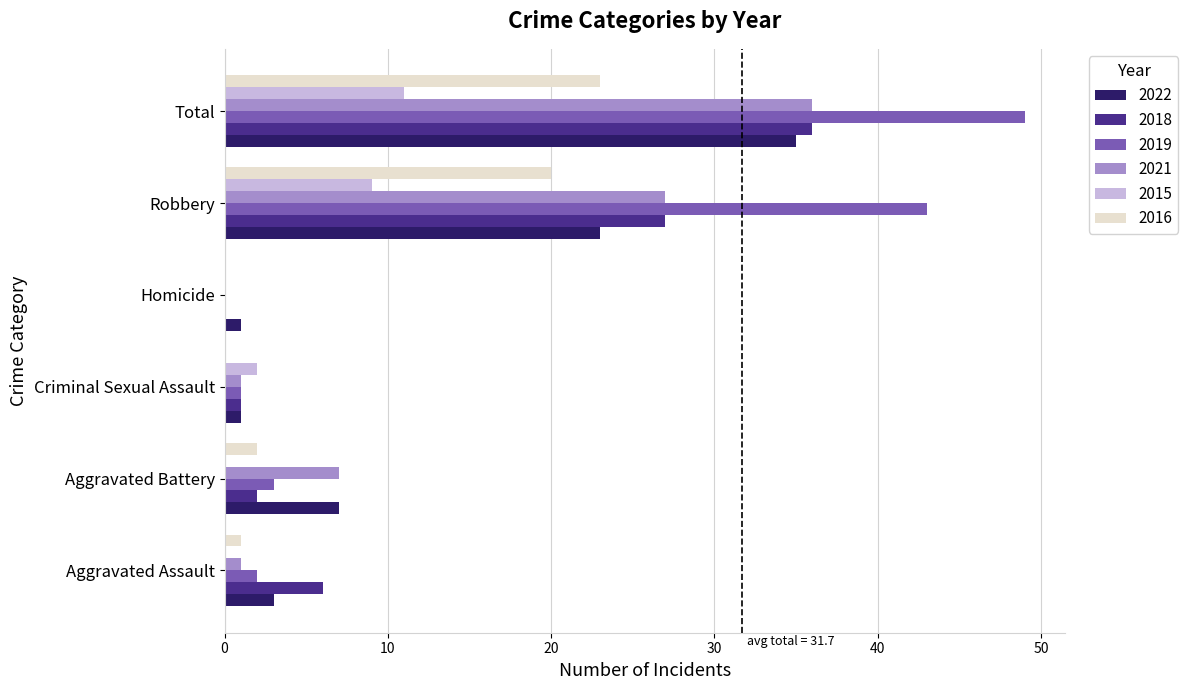

Is the value of 2019 at Criminal Sexual Assault greater than the value of 2016 at Robbery?

No